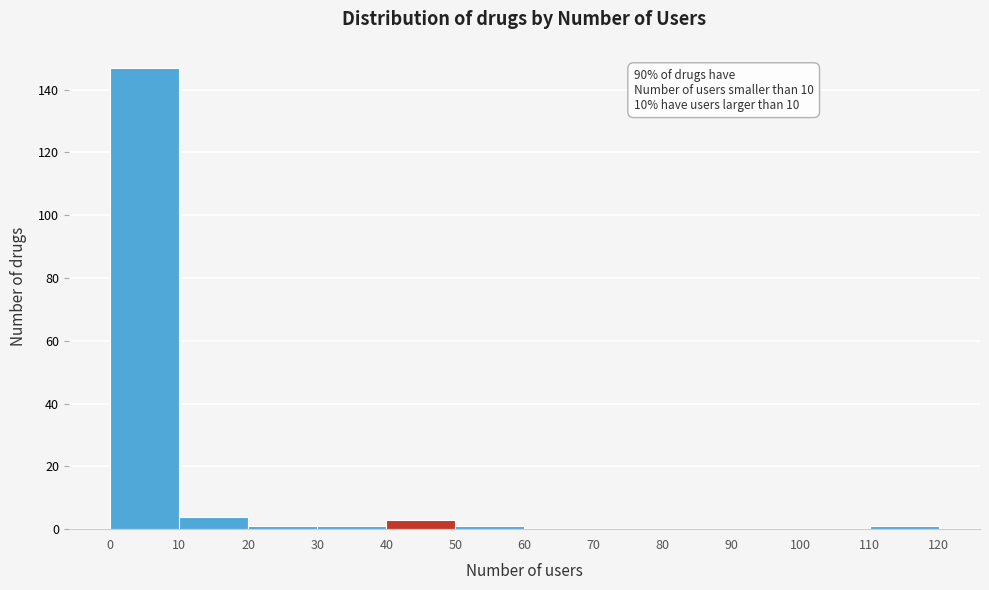

Which range on the x-axis has the tallest bar?

0 to 10